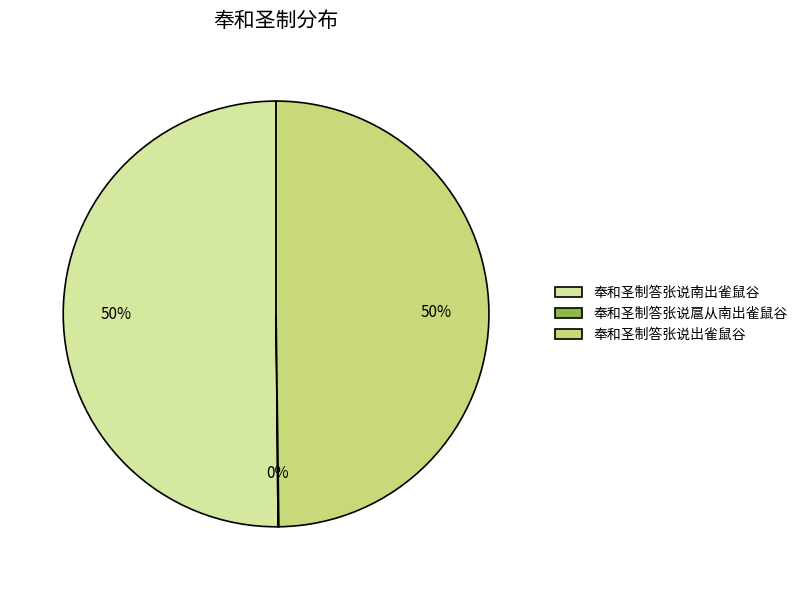

Is the sum of 奉和圣制答张说出雀鼠谷 and 奉和圣制答张说南出雀鼠谷 greater than half?

Yes